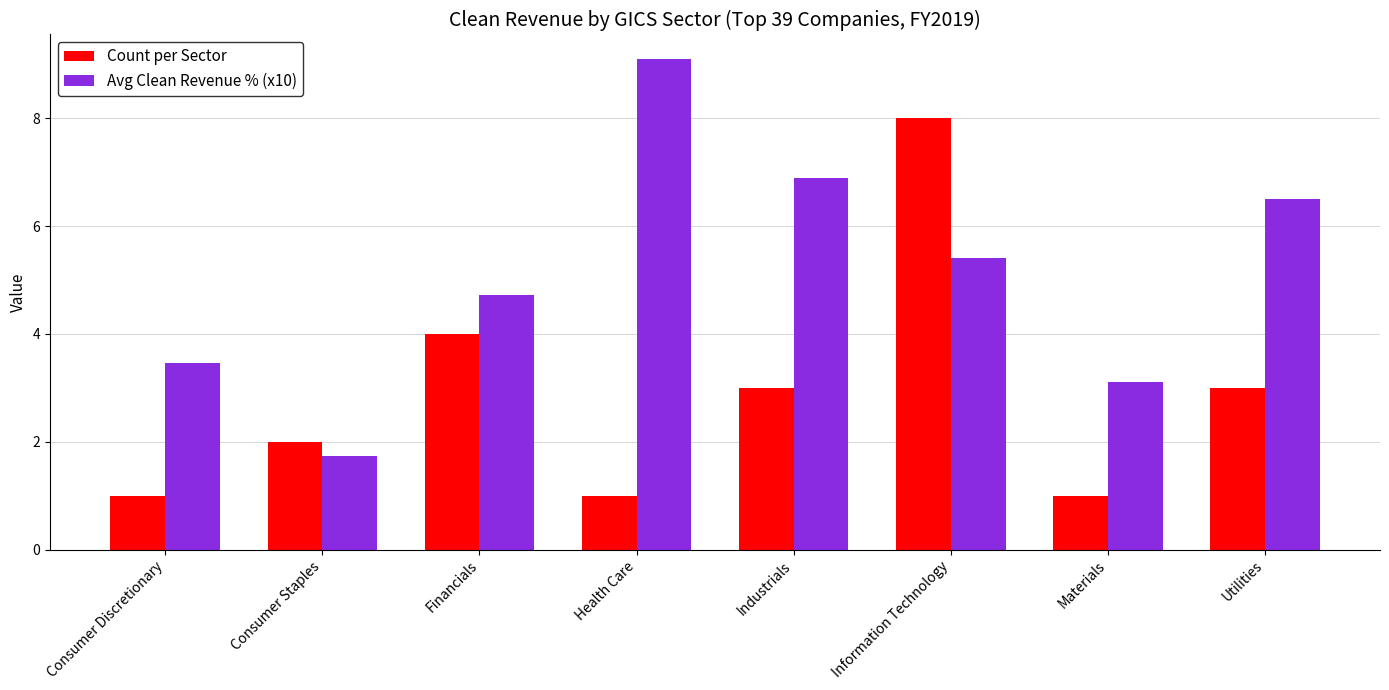

What is the minimum value shown in the chart?

1.0